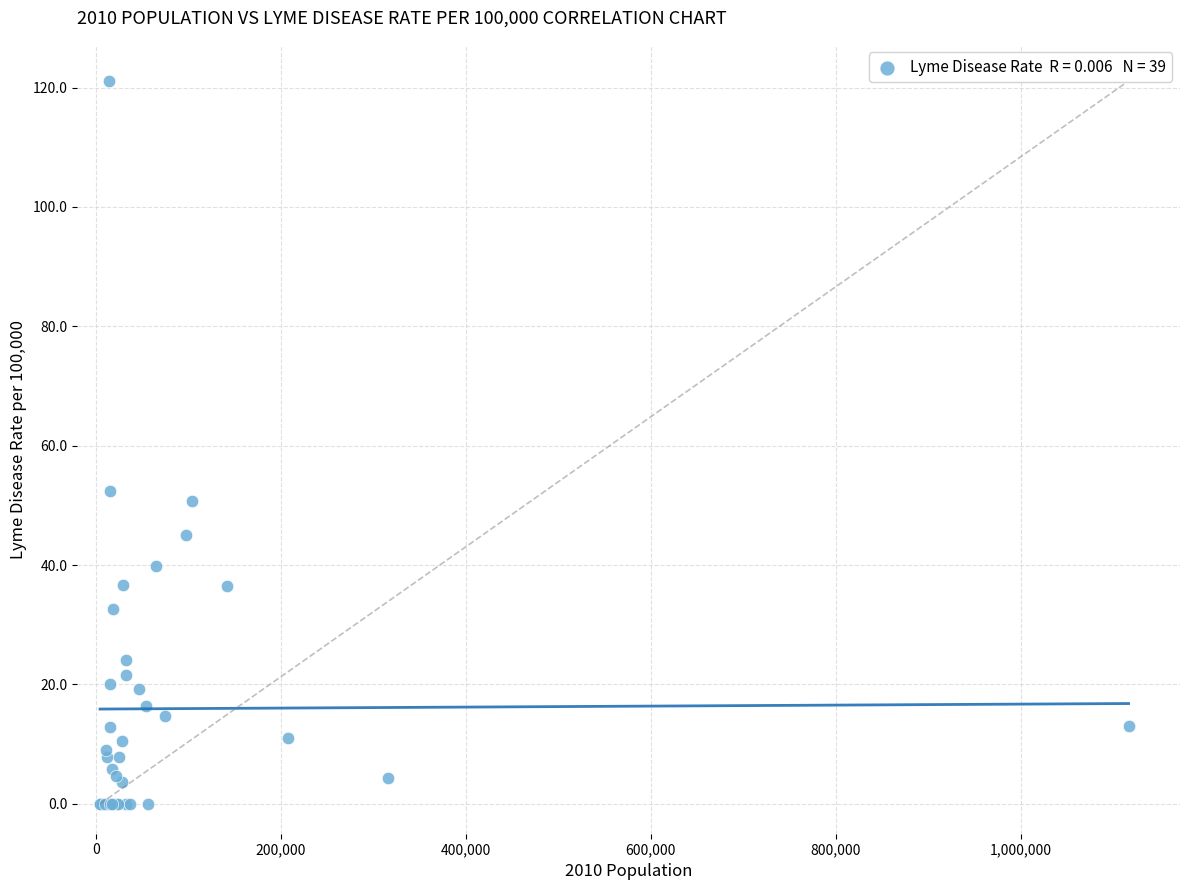

What Y value in the scatter plot is closest to 60?

52.4